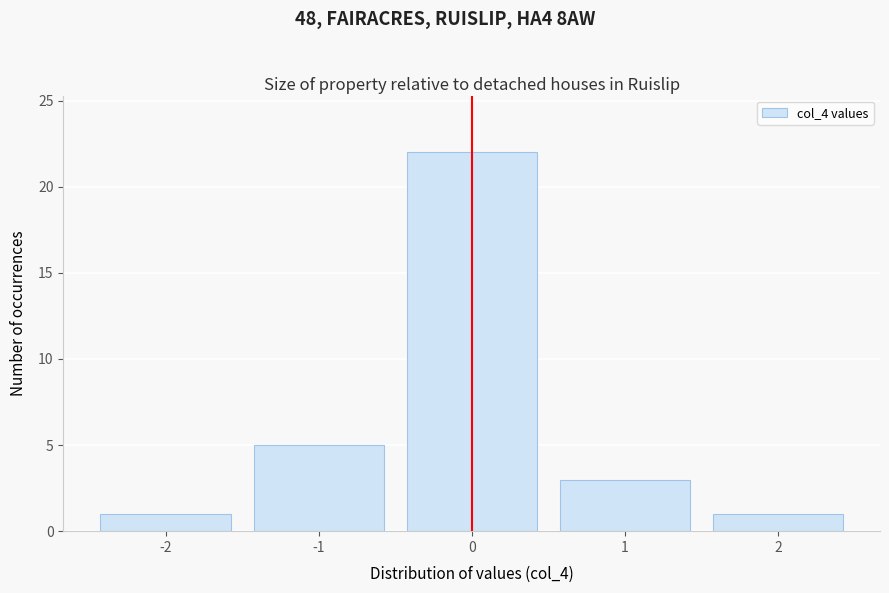

Reading left to right, extract all data points from this chart.

1	5	22	3	1